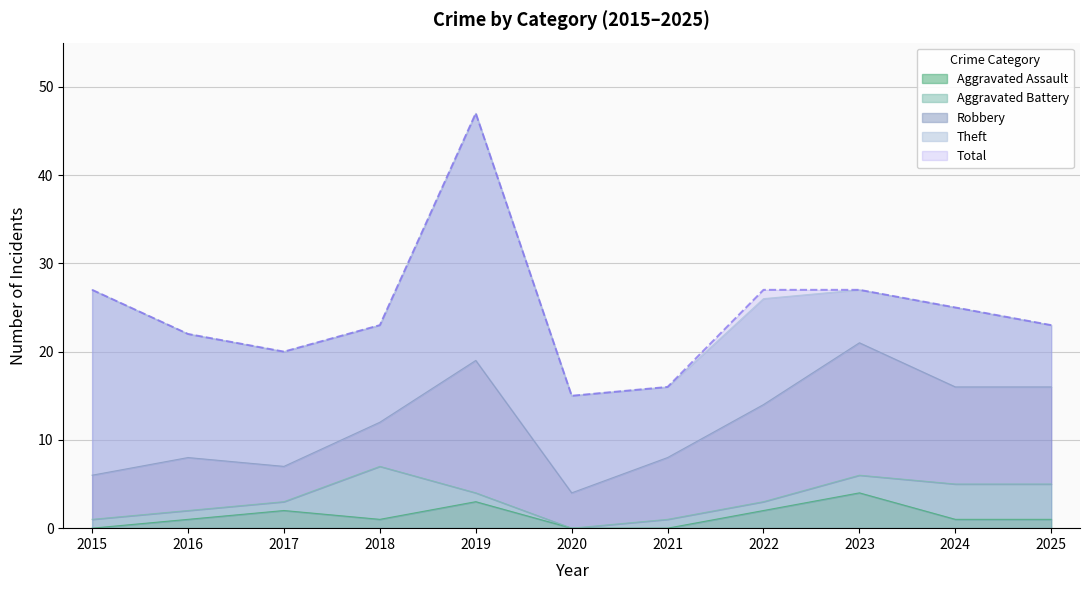

At which label is Aggravated Battery closest to 3?

2023